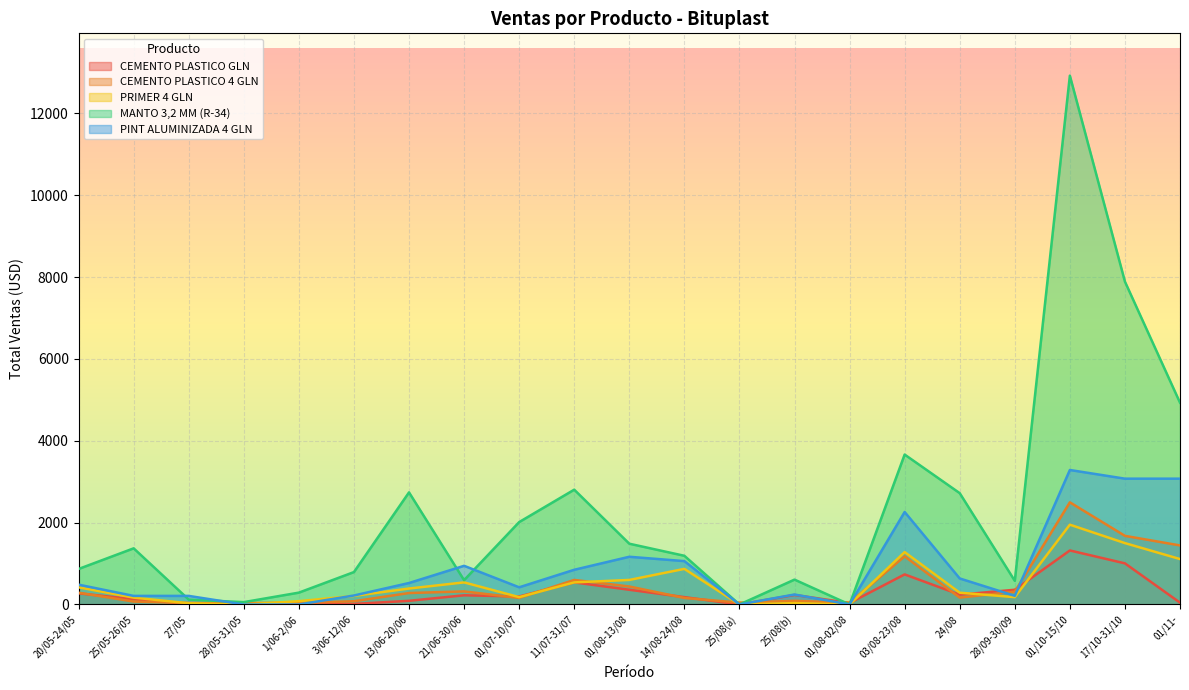

How many interior local valleys does the PINT ALUMINIZADA 4 GLN series have?

4